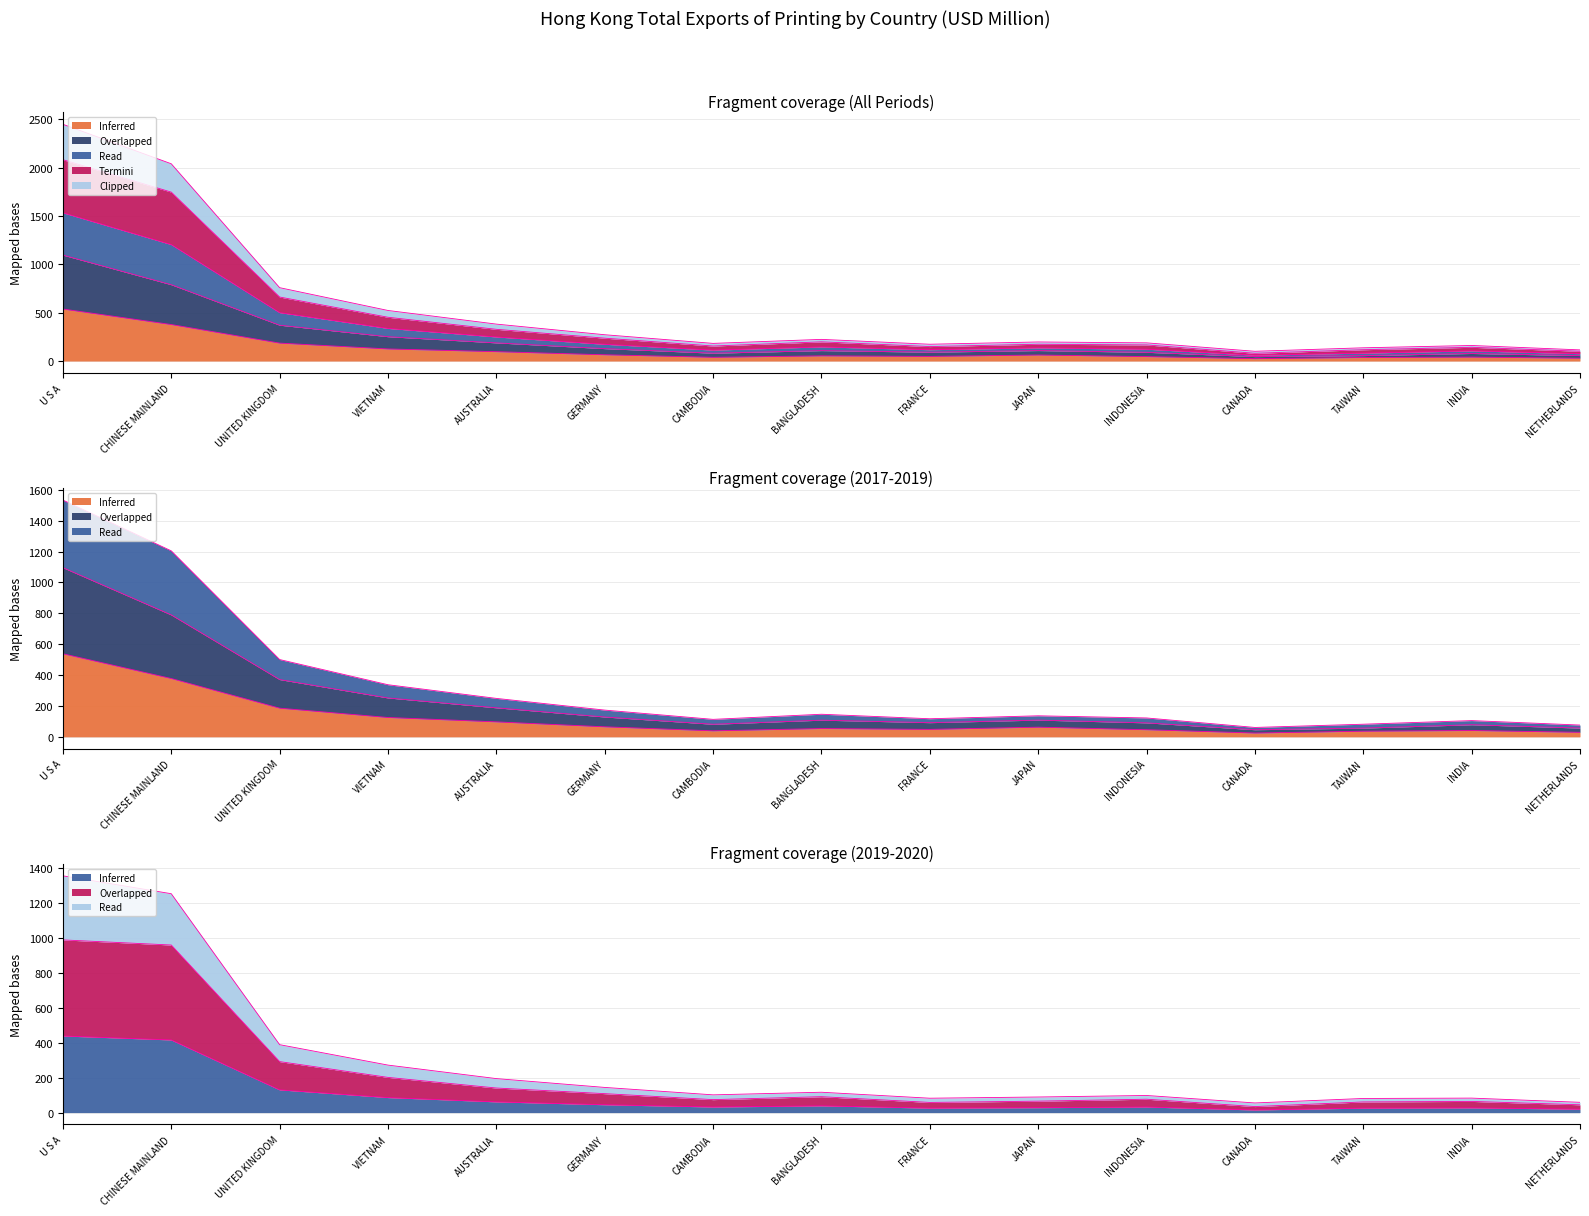

What position from the left is INDONESIA?

11